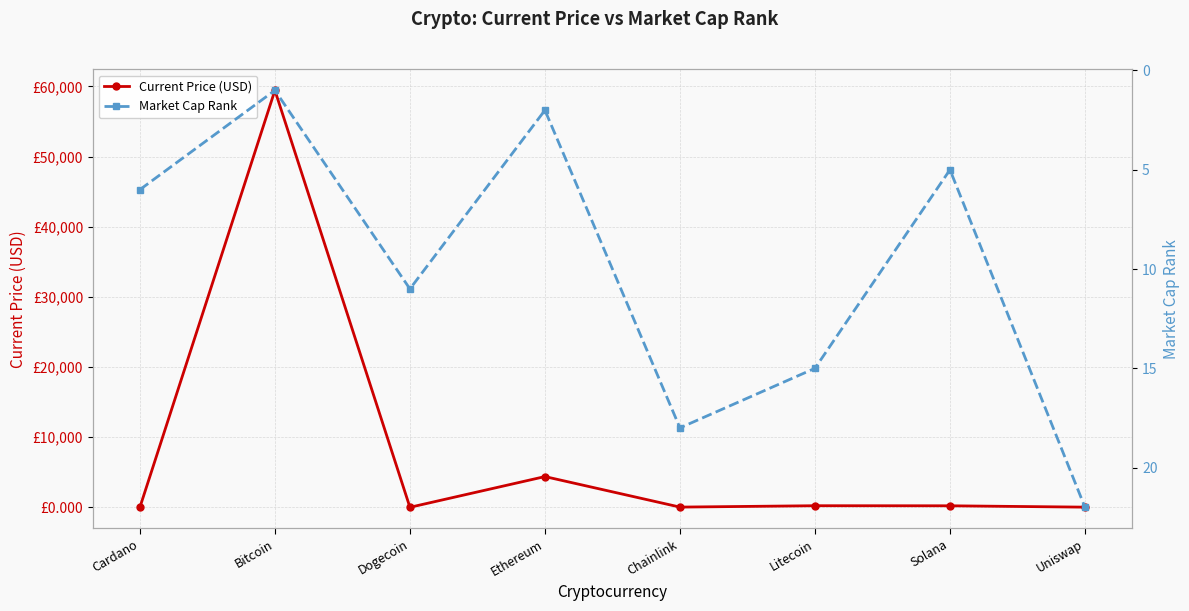

Reading left to right, list all the values displayed in this chart.

Current Price (USD): Cardano=1.9	Bitcoin=59441.0	Dogecoin=0.2	Ethereum=4380.1	Chainlink=28.0	Litecoin=224.1	Solana=214.6	Uniswap=21.7
Market Cap Rank: Cardano=6.0	Bitcoin=1.0	Dogecoin=11.0	Ethereum=2.0	Chainlink=18.0	Litecoin=15.0	Solana=5.0	Uniswap=22.0